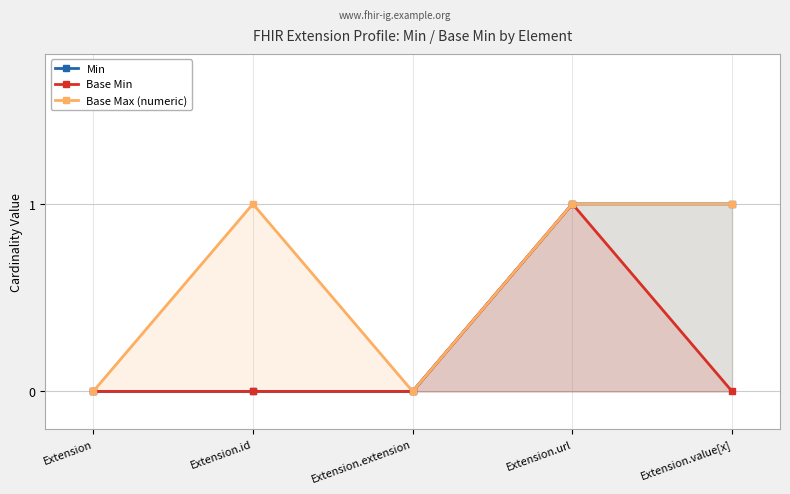

What are all the series names shown in the legend?

Min, Base Min, Base Max (numeric)